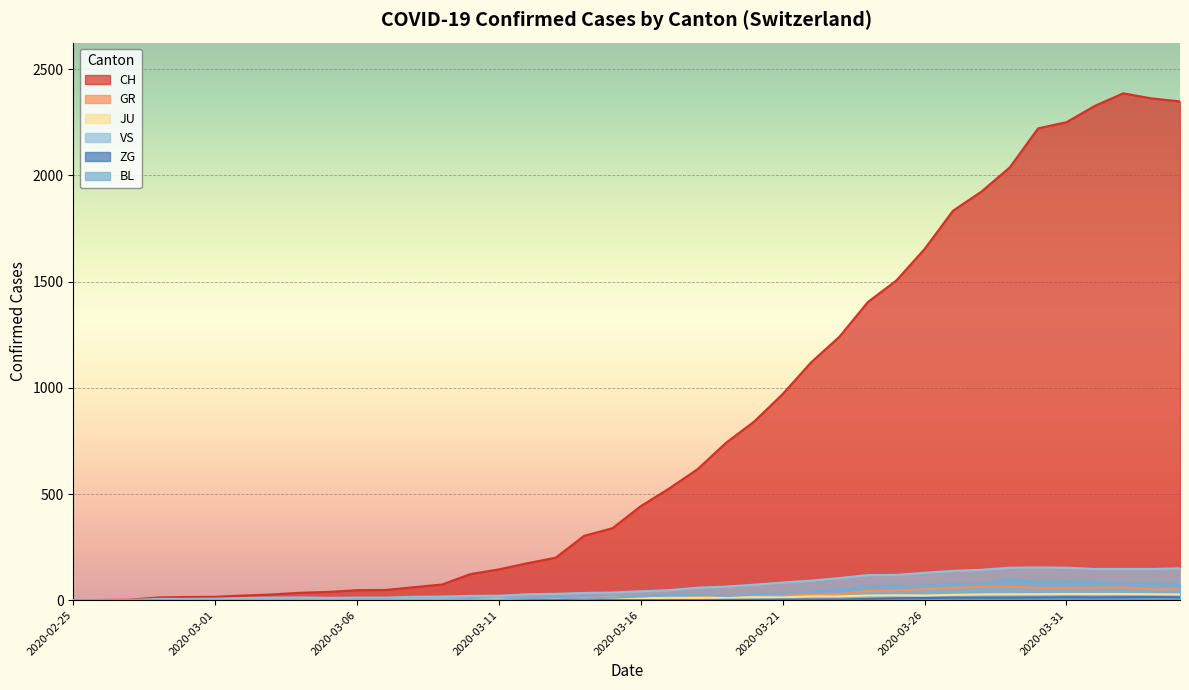

What is the sum of the VS values at 2020-03-15 and 2020-02-25?

36